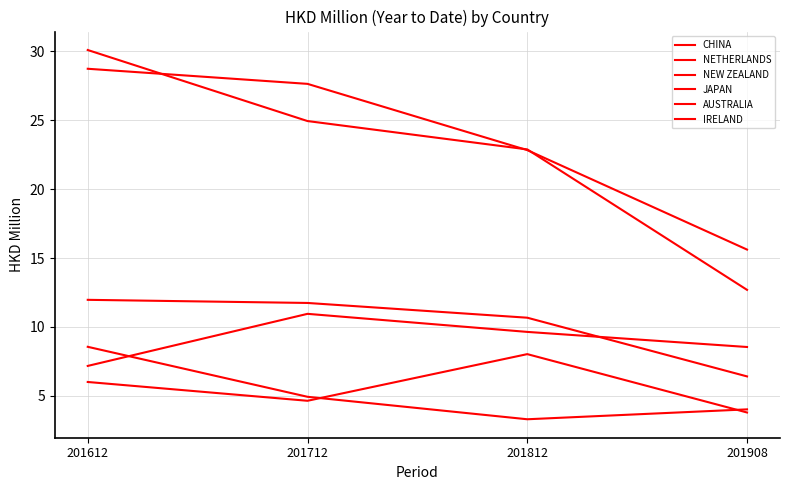

What is the difference between the highest and lowest values at 201712?

23.0